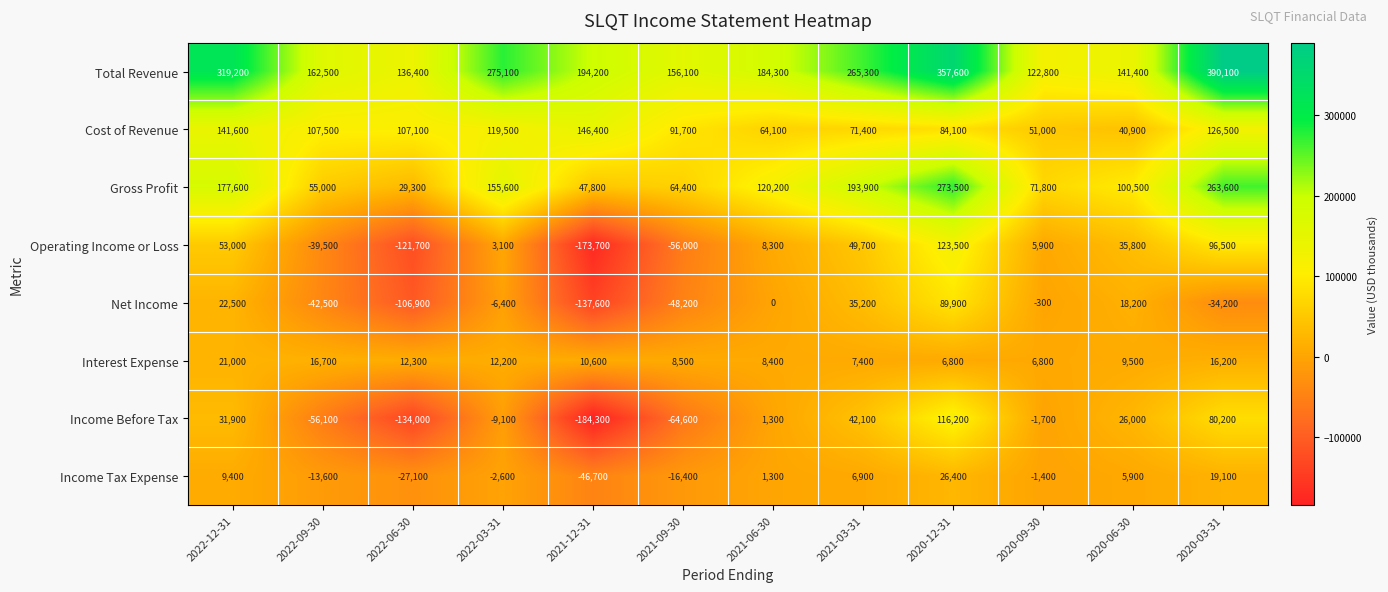

The Total Revenue series shows 156100 at 2021-09-30. True or false?

True